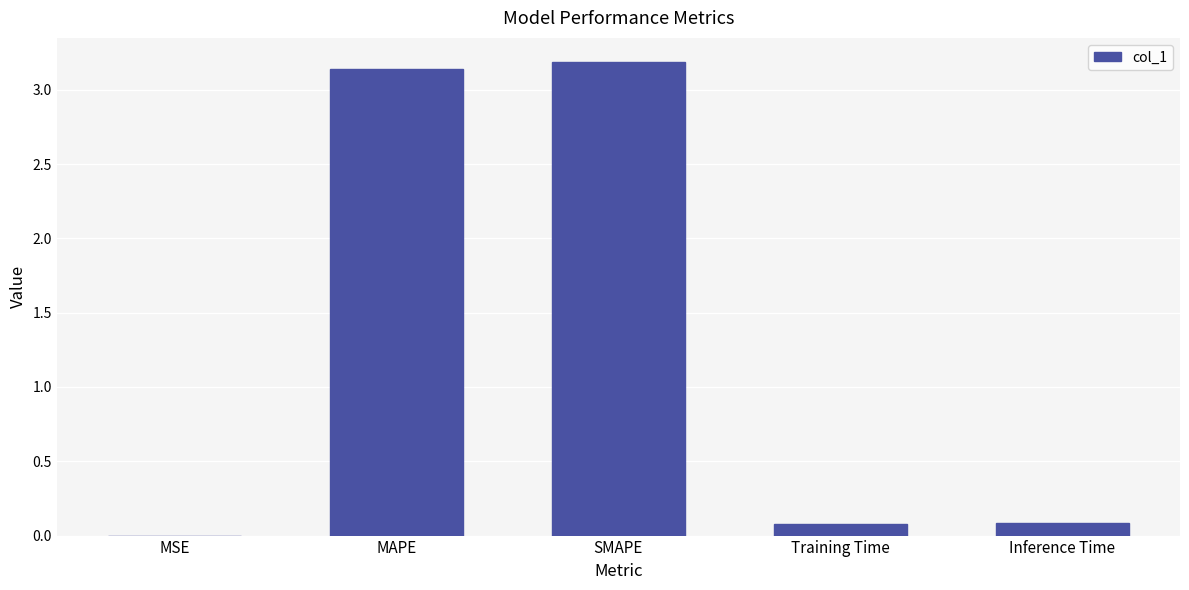

True or false: the data shows 0.1 at Training Time.

True